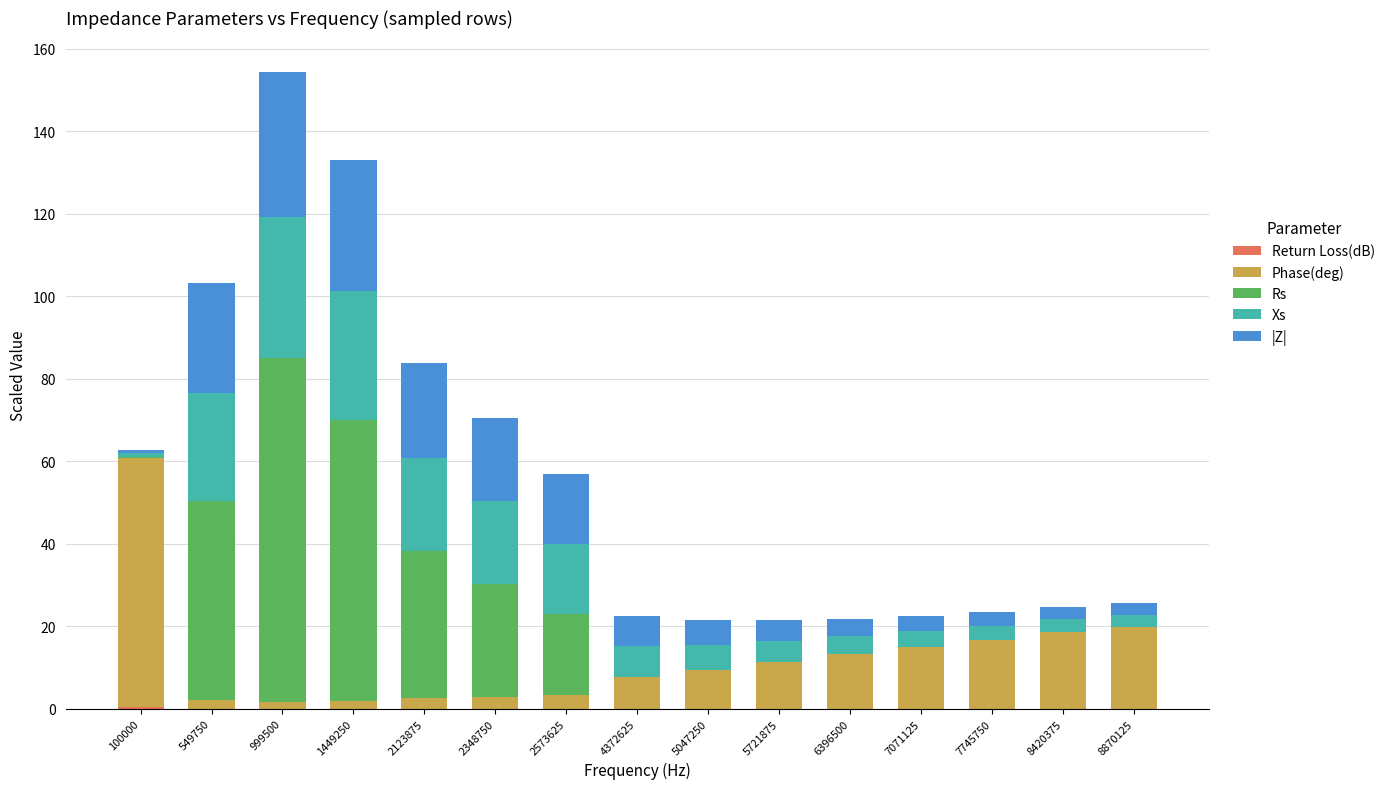

At which category is the sum across all series the highest?

999500